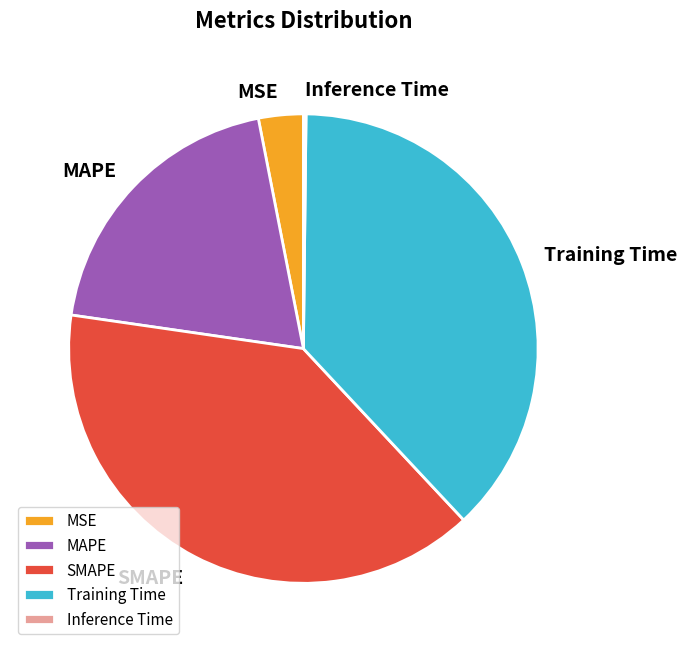

Does MAPE represent more than half of the total?

No